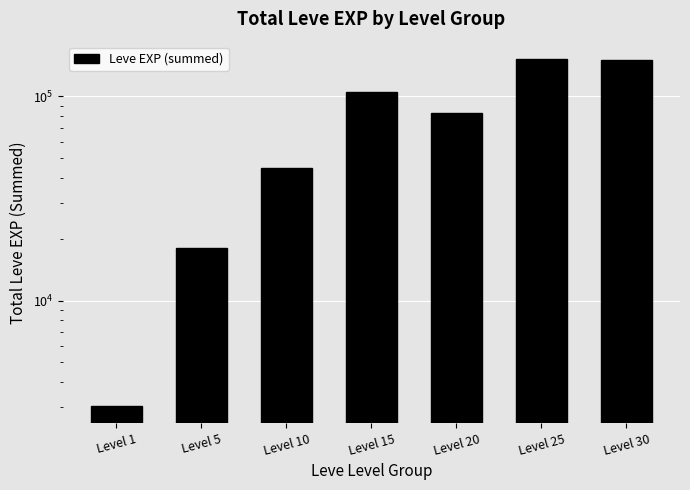

Which label corresponds to the largest value in the chart?

Level 25